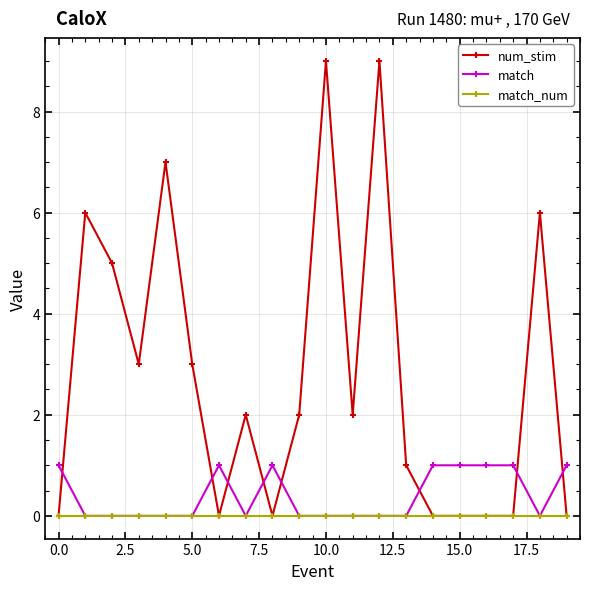

List the series in order of their peak value, lowest first.

match_num, match, num_stim